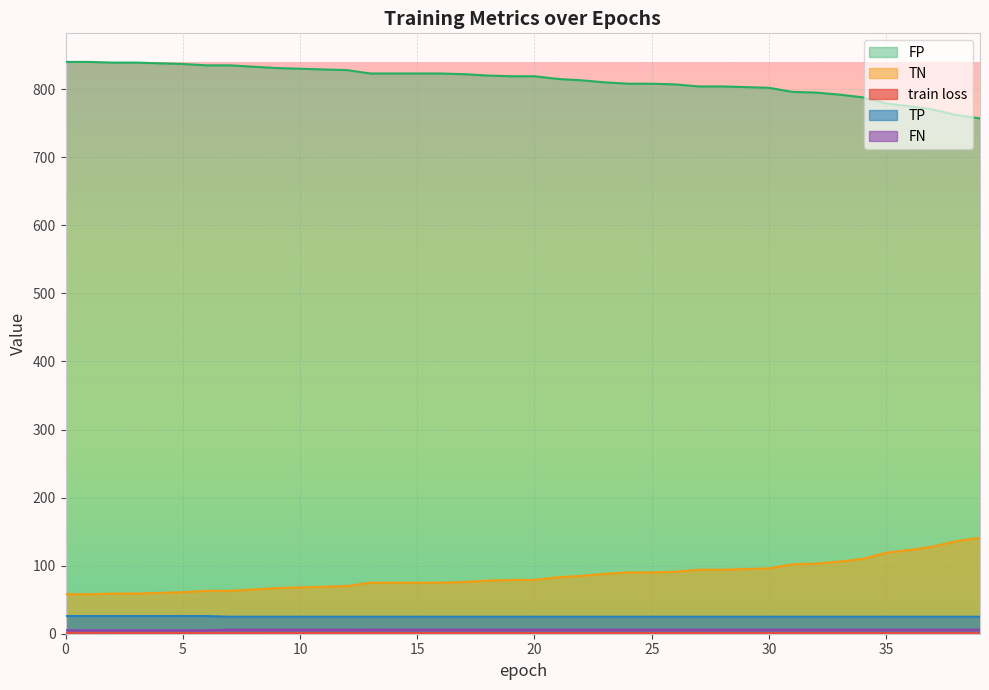

The TP series shows 25.0 at 15. True or false?

True